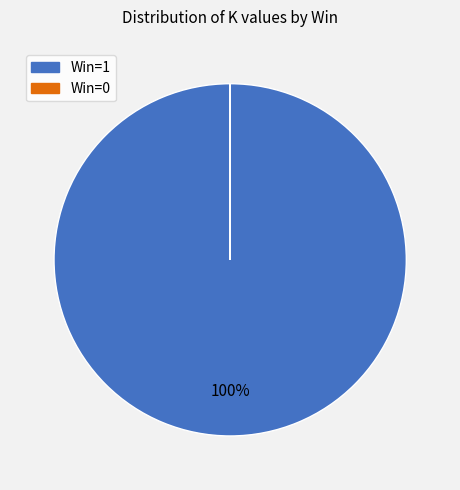

To the nearest percent, what is the average slice percentage?

50%